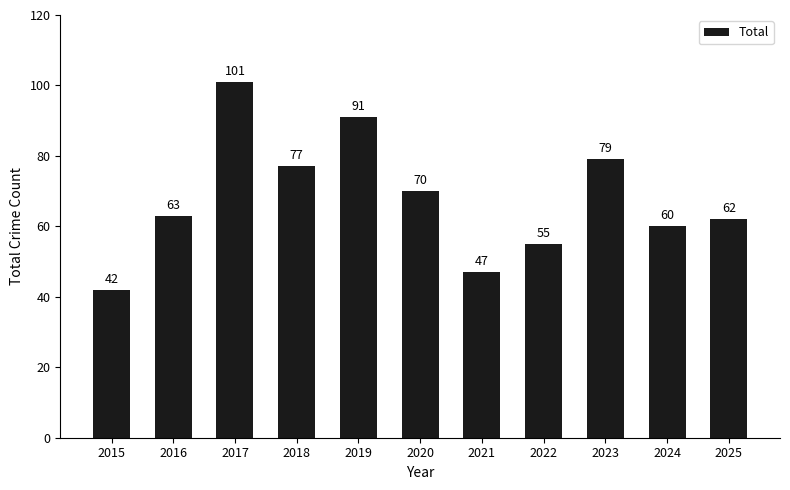

Is it true that the value at 2017 is 162?

False